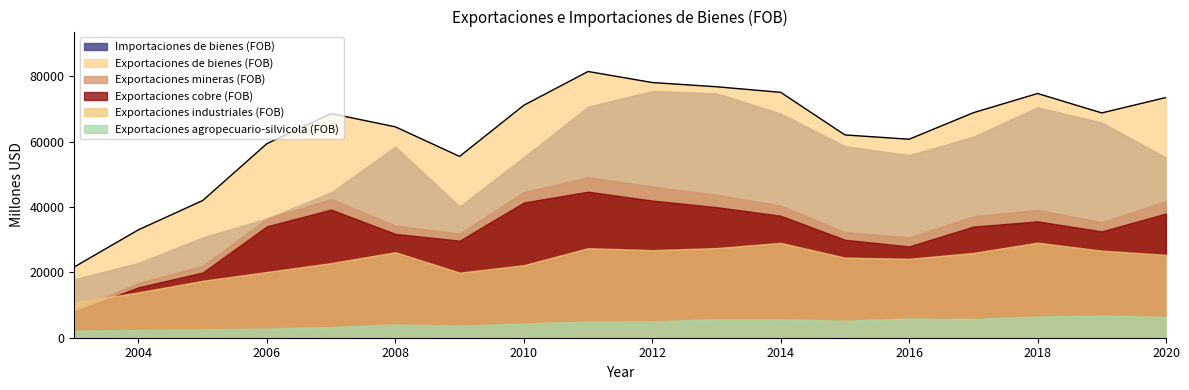

At which category is the sum across all series the highest?

2011